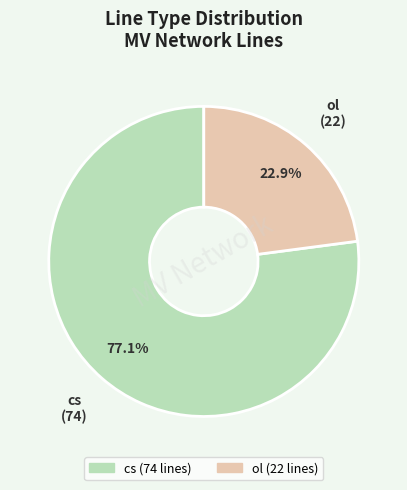

To the nearest percent, what is the average slice percentage?

50%